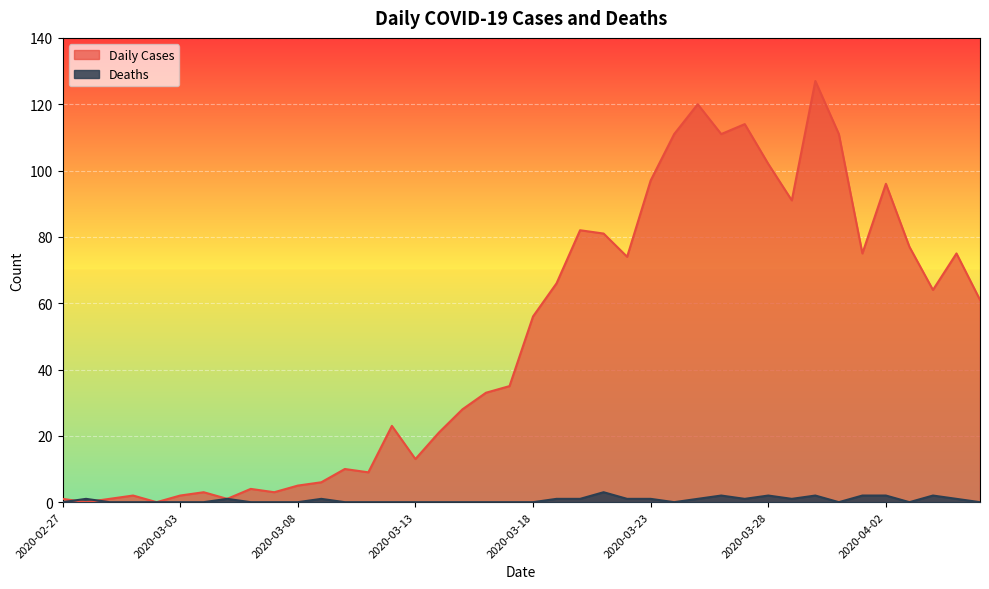

At which label does Daily Cases first exceed 56?

2020-03-19